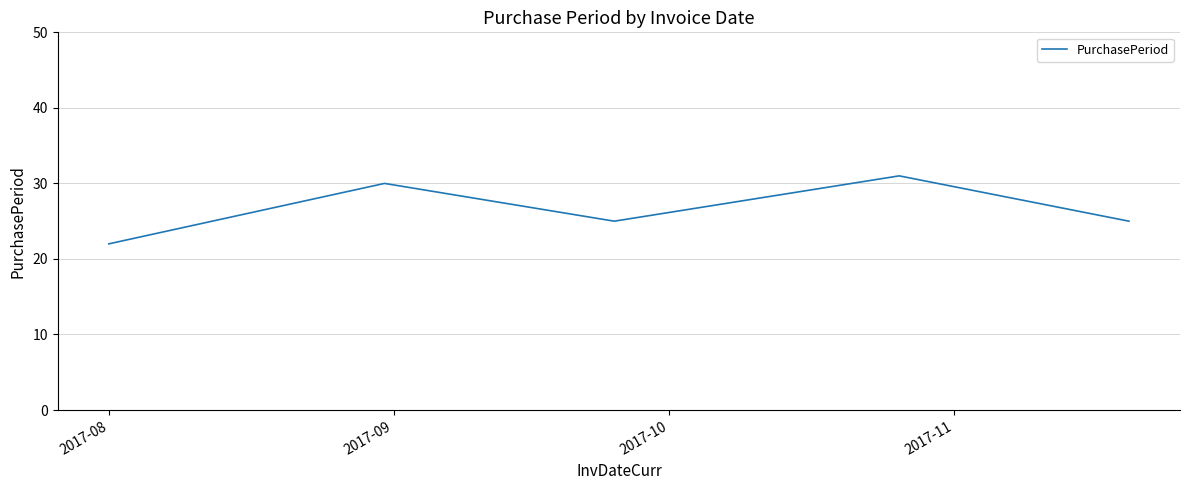

What is the maximum value shown in the chart?

31